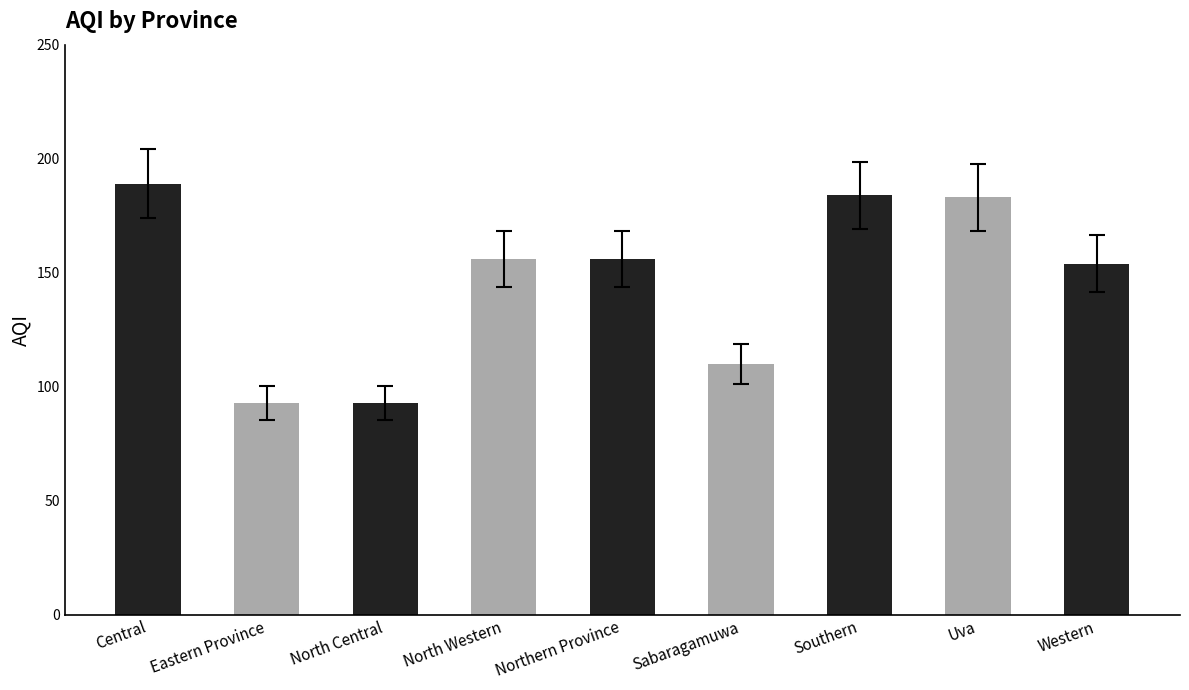

What is the value of the 6th bar from the left?

110